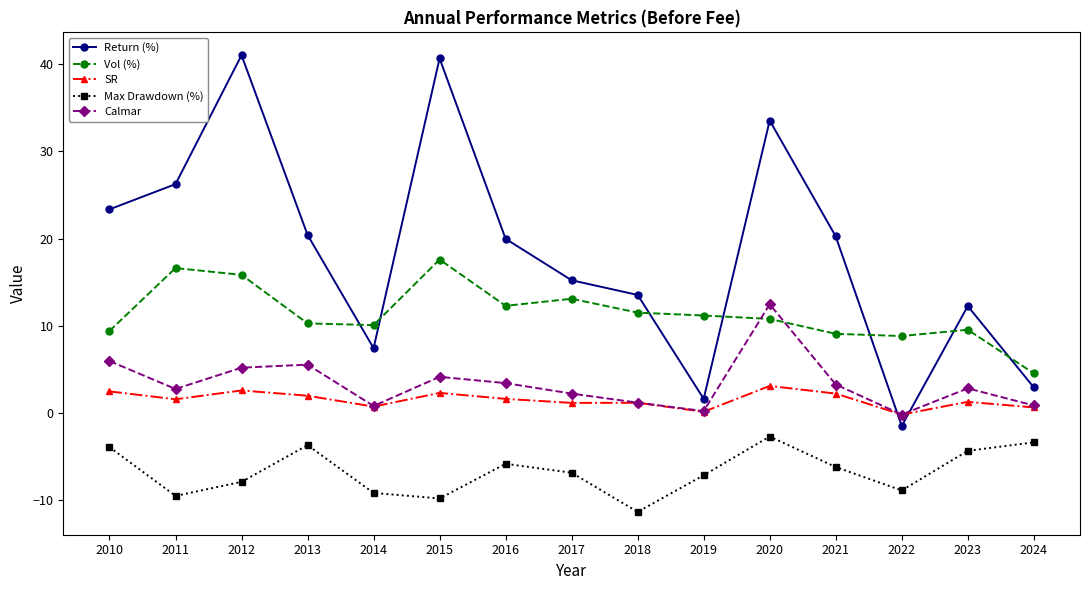

True or false: Return (%) has more than 1 points higher than both neighbors.

True